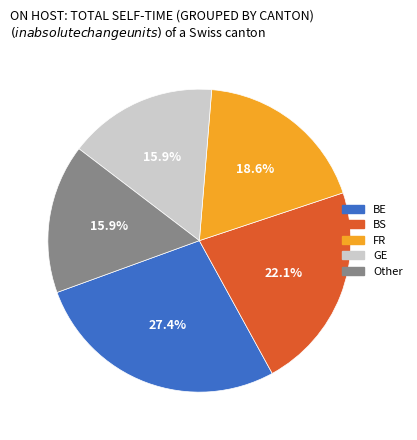

Is there any slice that represents more than half of the pie?

No